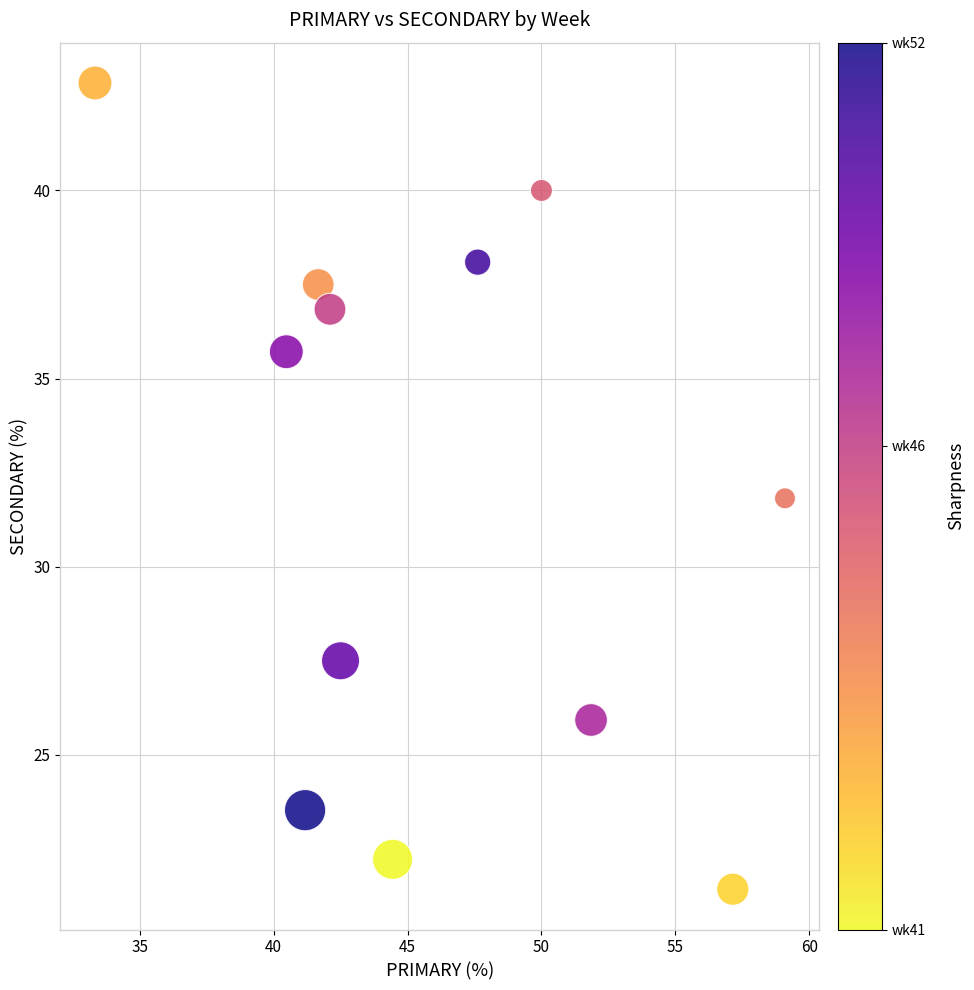

What is the average Y value?

32.0